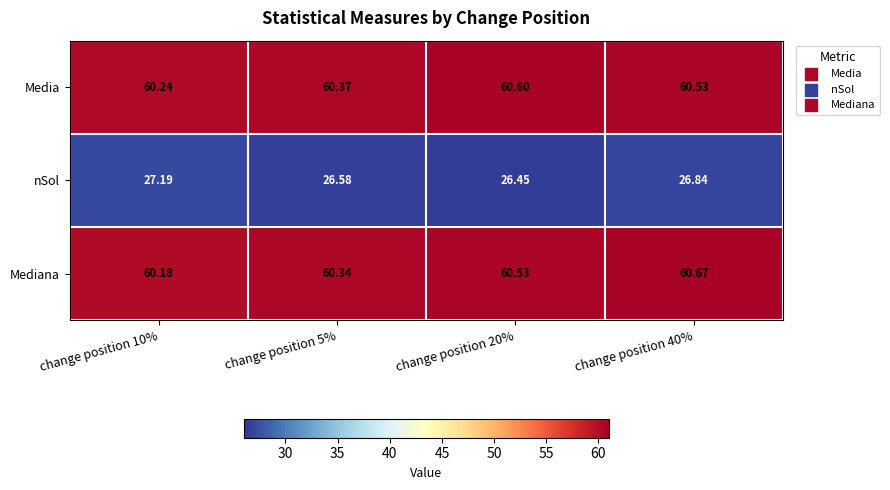

Is the value of Mediana at change position 40% greater than the value of Media at change position 20%?

Yes